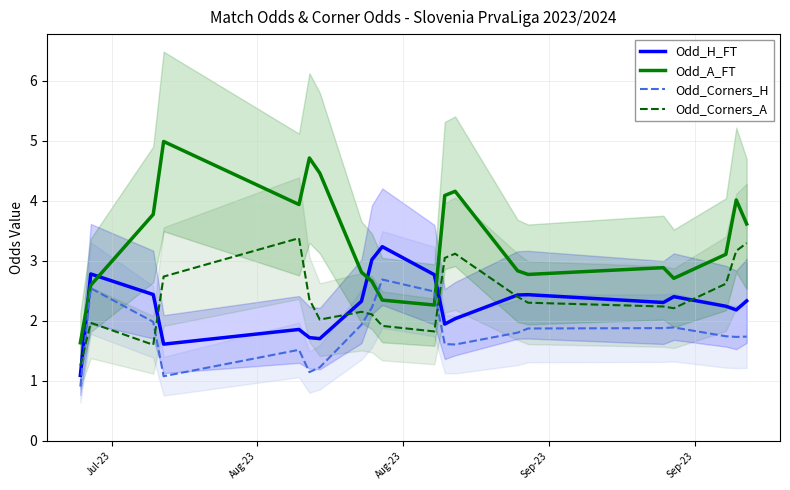

What is the average value of the Odd_Corners_A series?

2.4